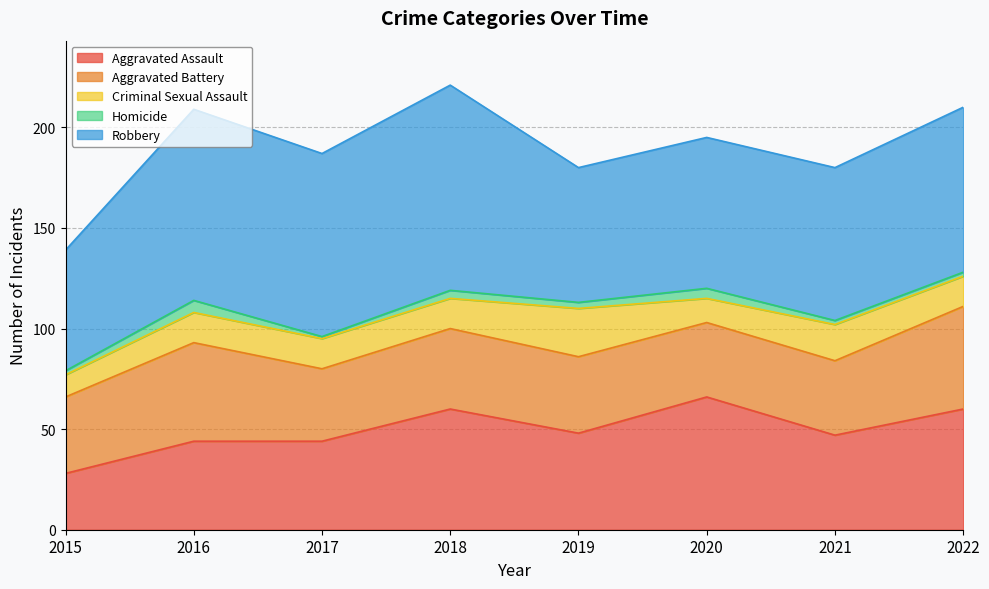

True or false: Aggravated Assault and Criminal Sexual Assault cross at least once.

False